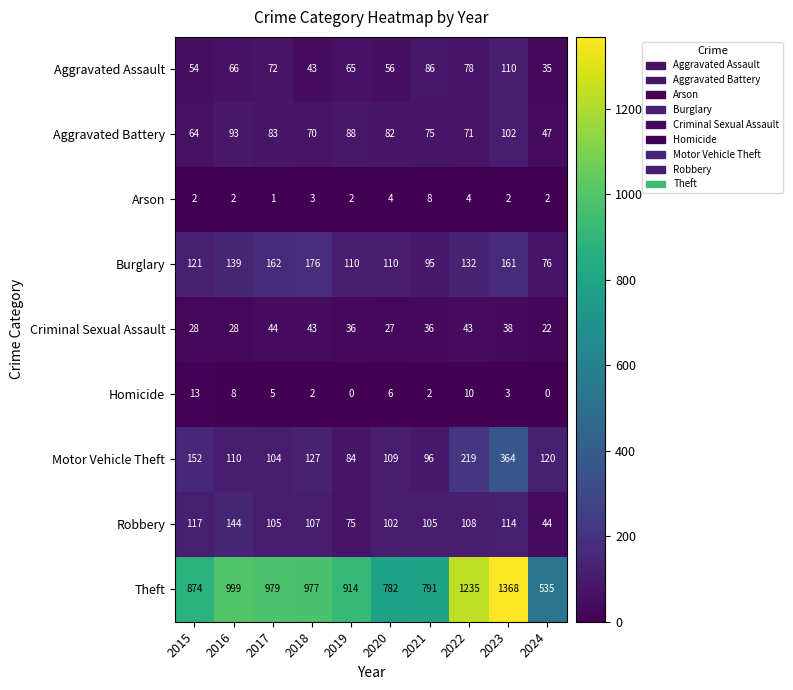

What value does the Aggravated Battery series have at 2018, to the nearest 5?

70